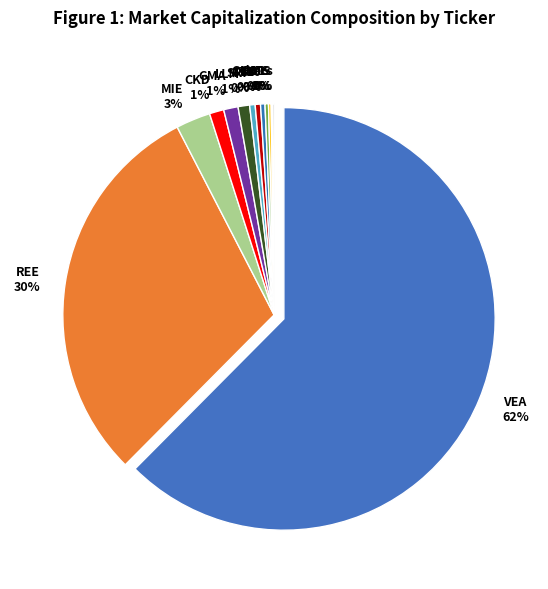

True or false: VES accounts for 11% of the total.

False